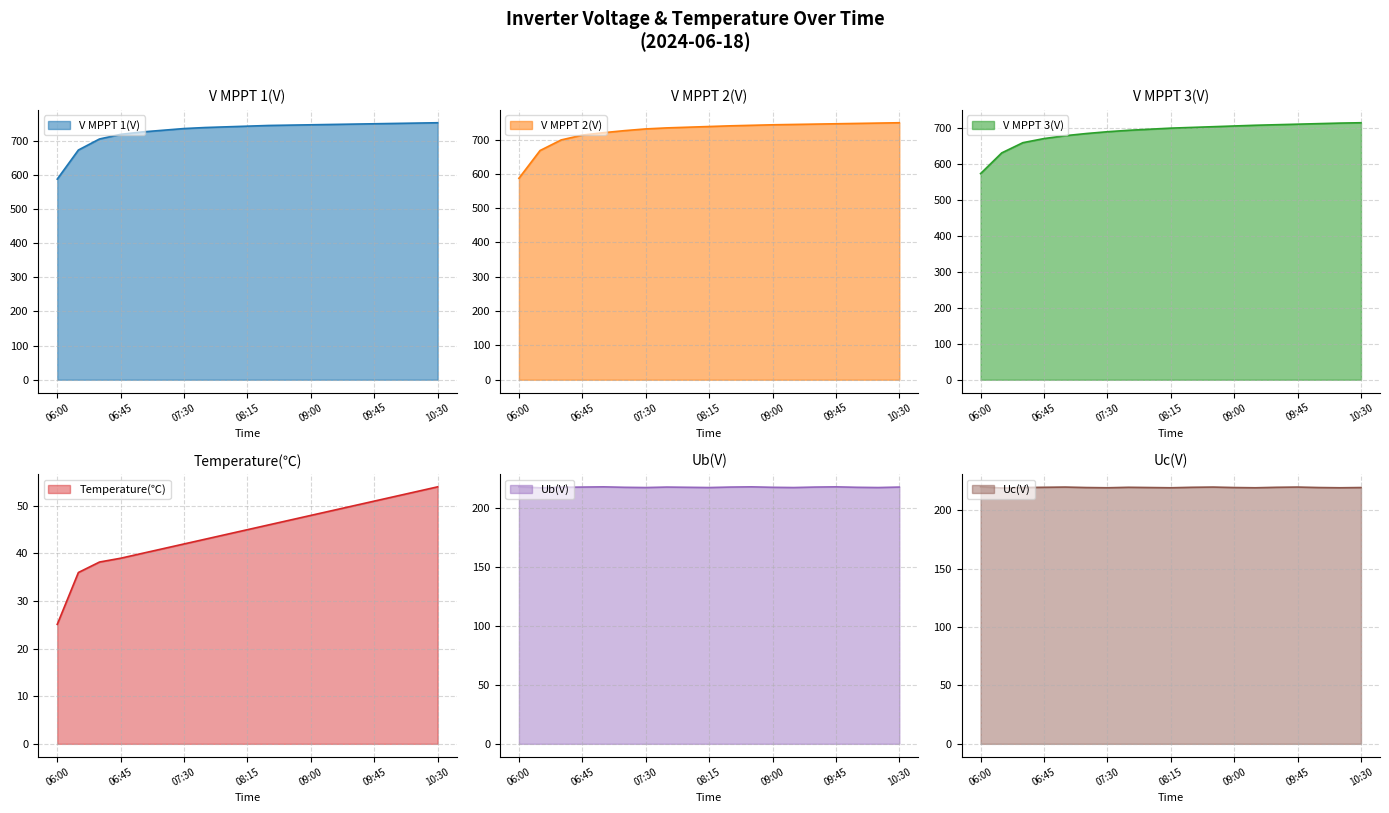

Is it true that V MPPT 3(V) equals 714.0 at 10:30?

True